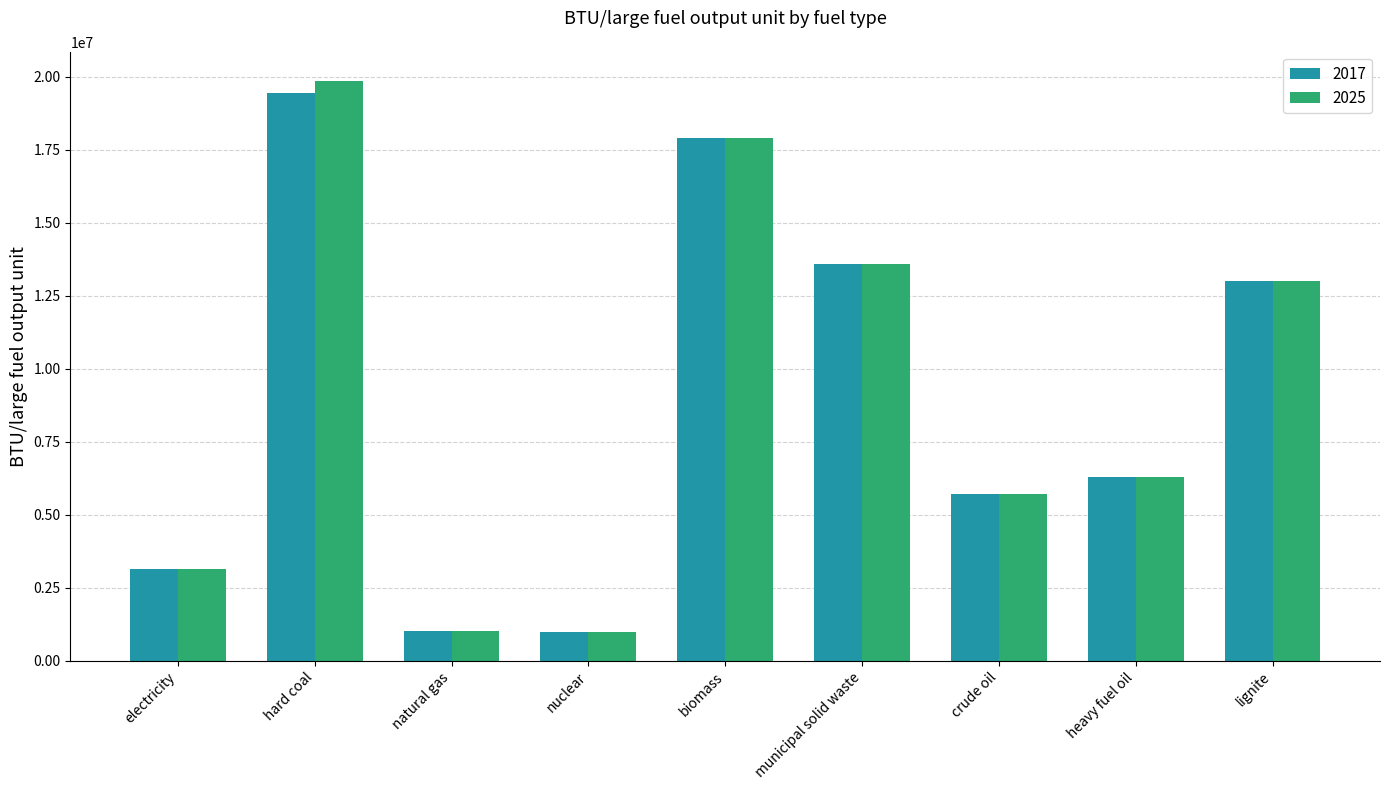

Between hard coal and natural gas, which series saw the biggest shift?

2025